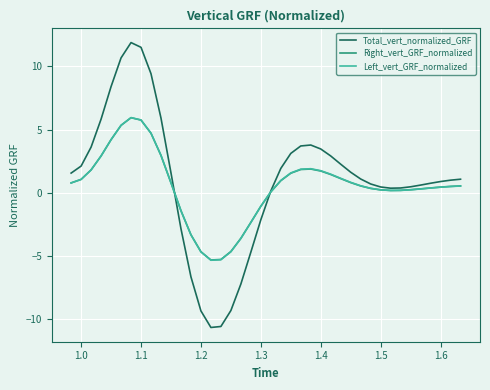

What is the highest value of the Left_vert_GRF_normalized series?

5.9